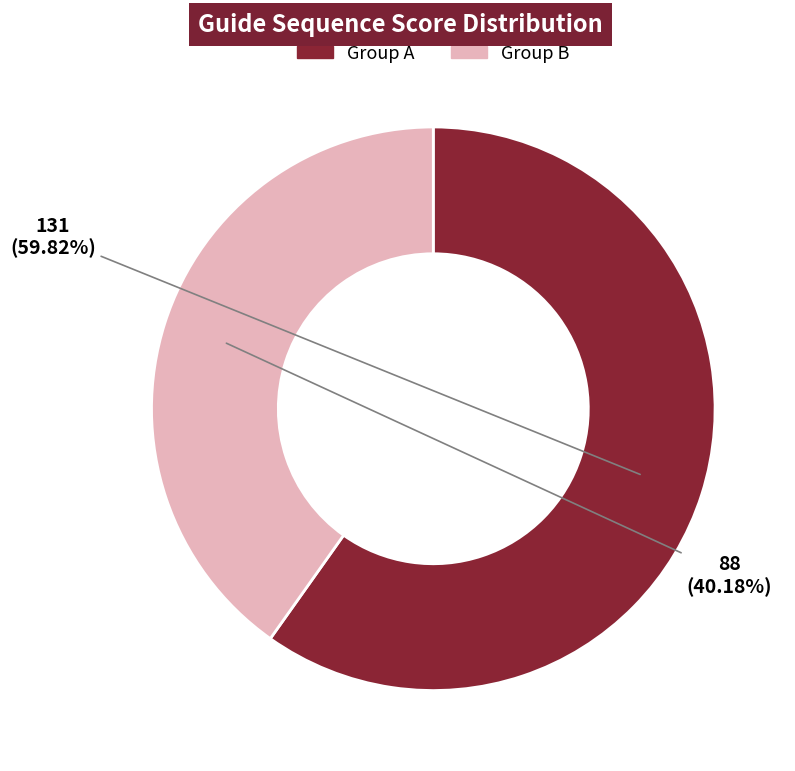

Is there a majority slice in this chart?

Yes